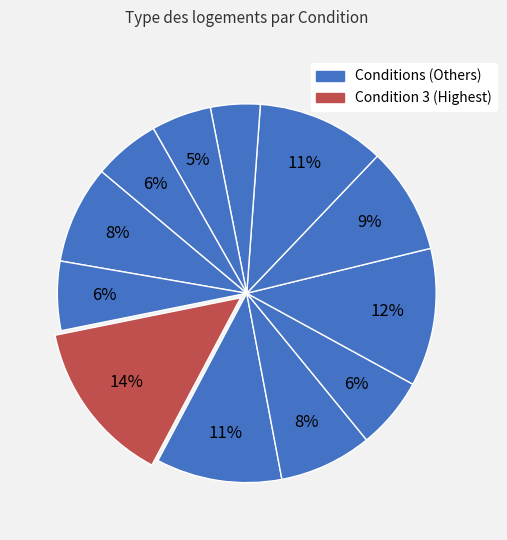

How many segments does this pie chart have?

12